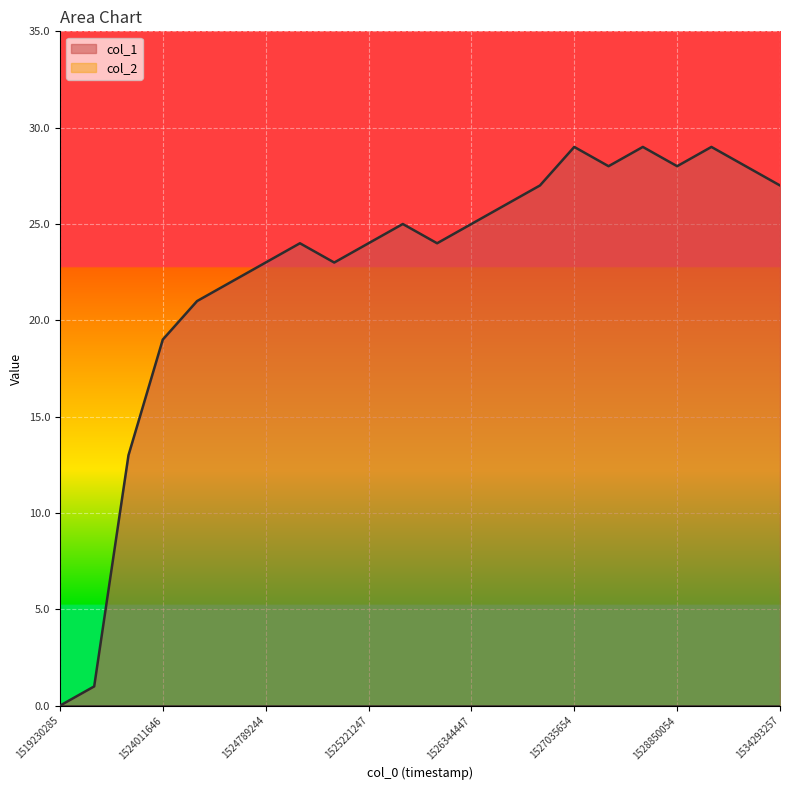

The value at 1524098045 is 21. True or false?

True